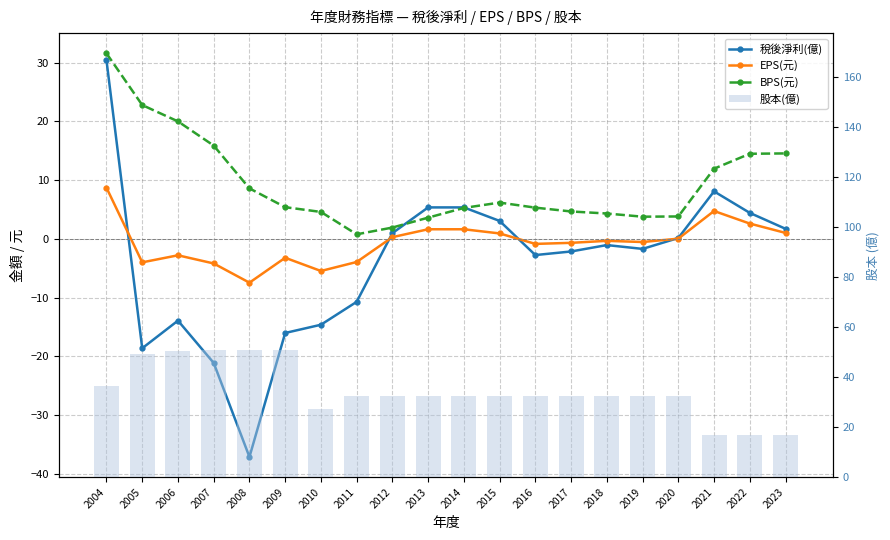

What is the average value of the 稅後淨利(億) series?

-4.0